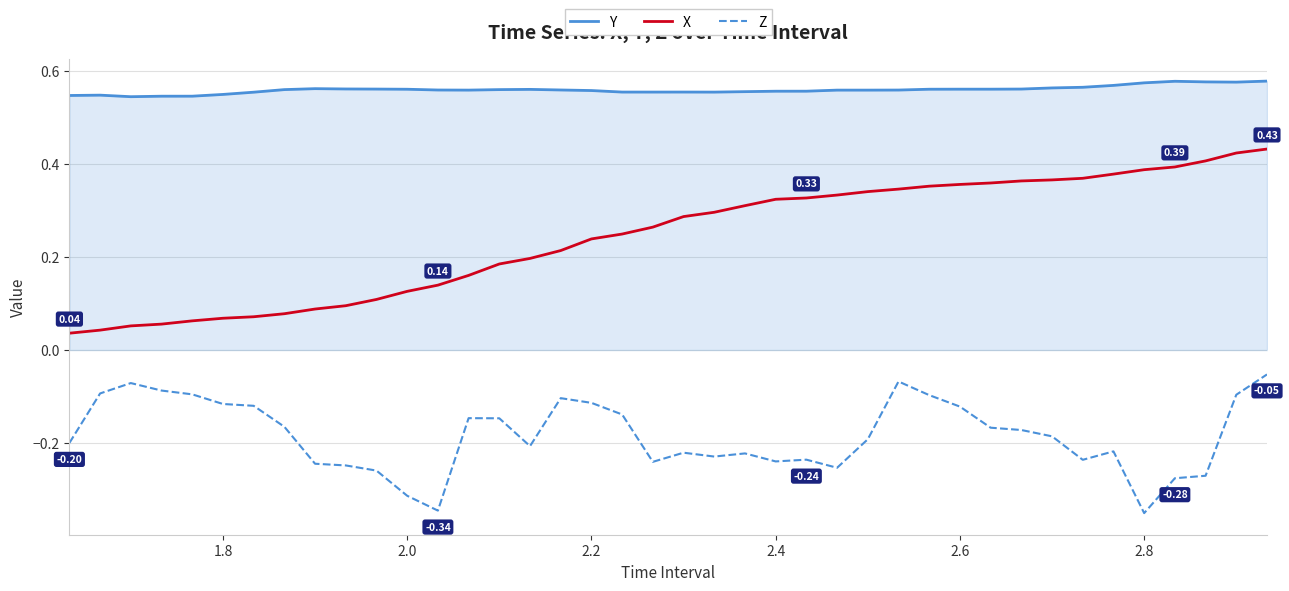

True or false: Y and Z cross at least once.

False